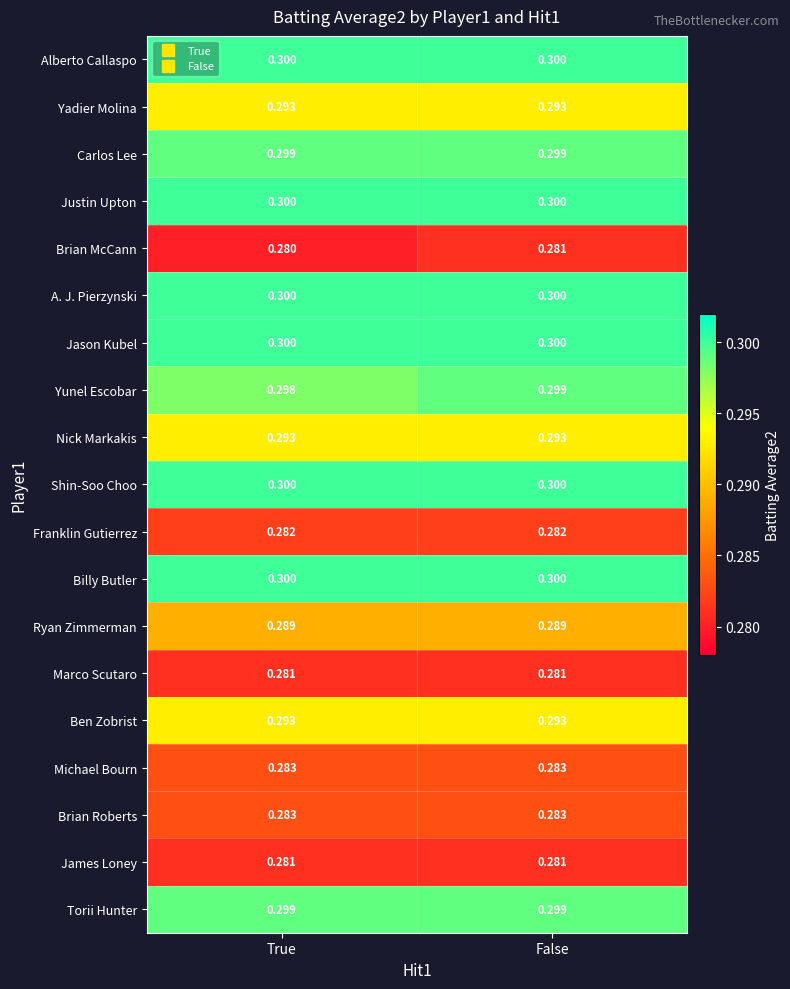

At which category is the sum across all series the highest?

False